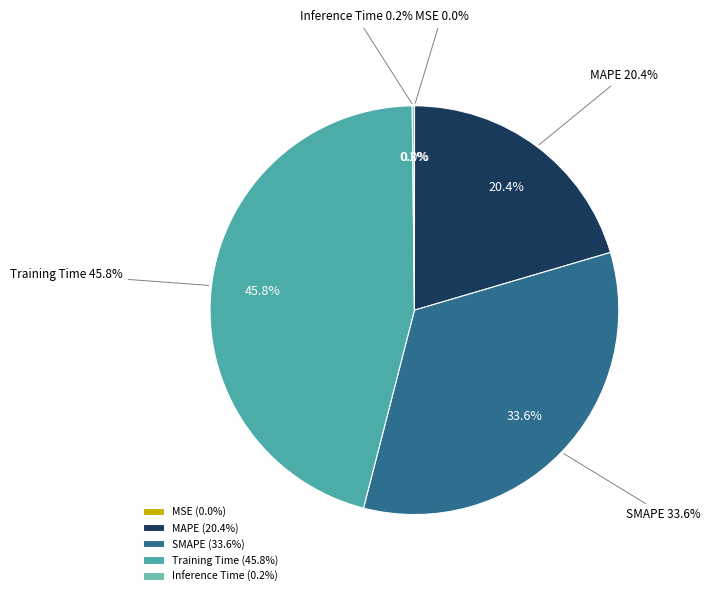

Is there a majority slice in this chart?

No